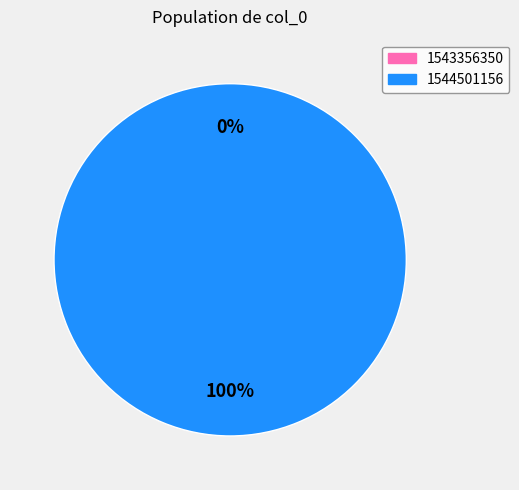

What is the largest slice in the pie chart?

1544501156